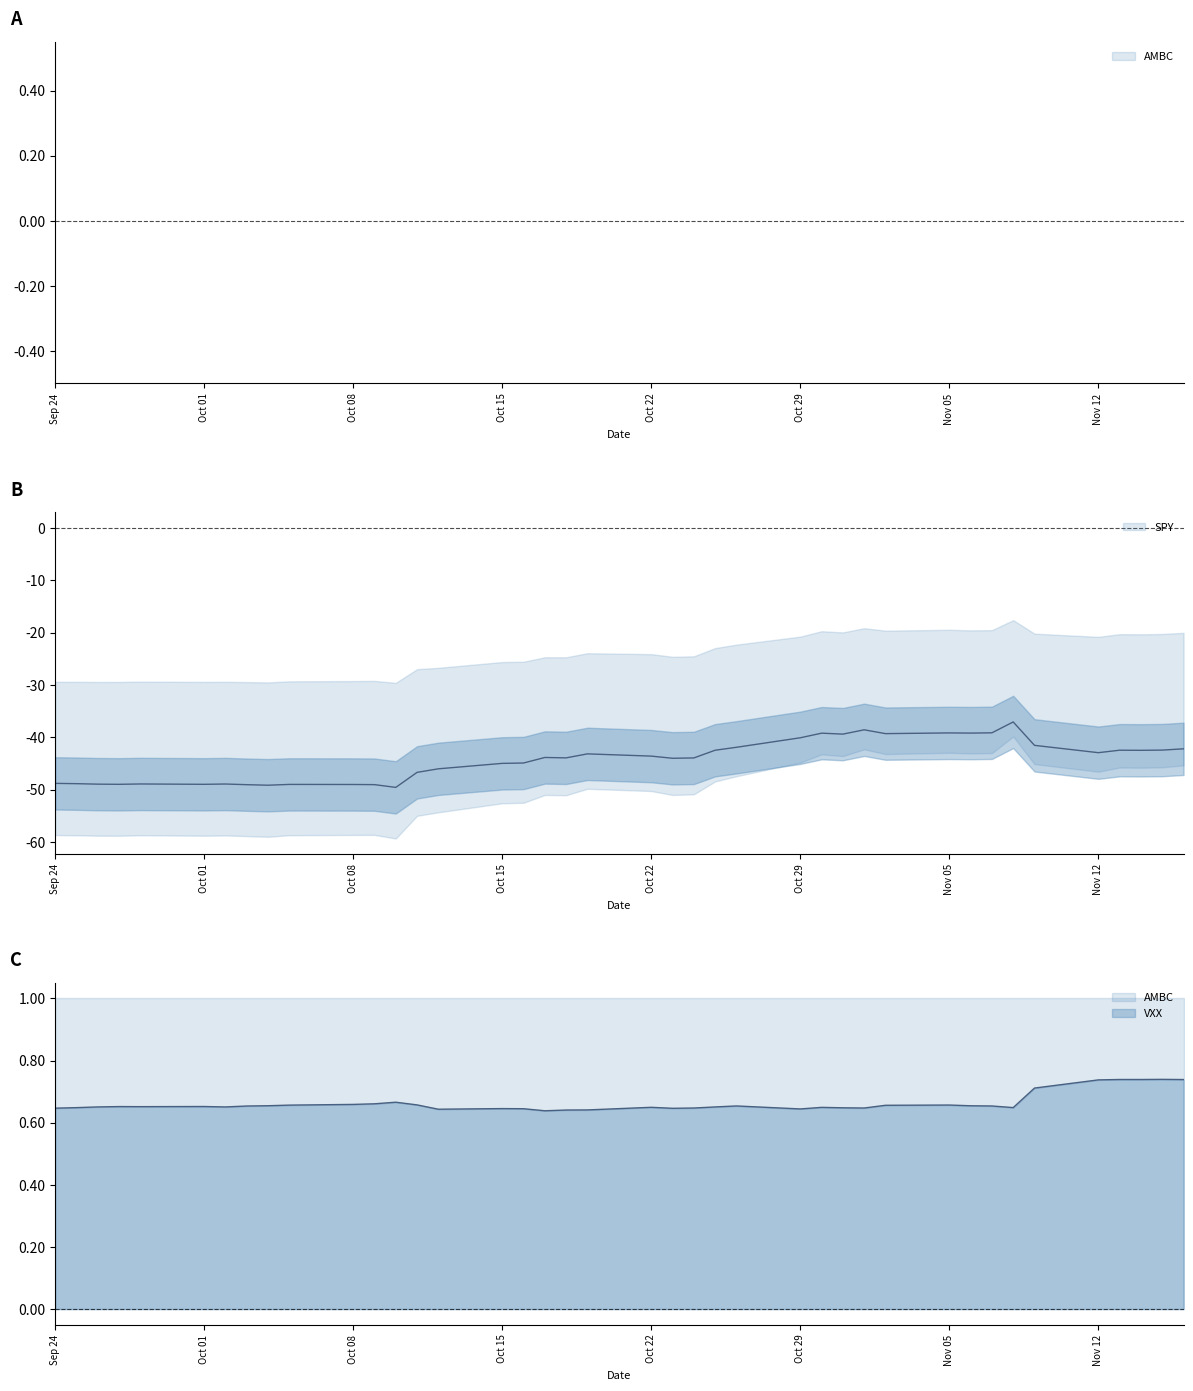

True or false: SPY and IWF intersect in this chart.

False